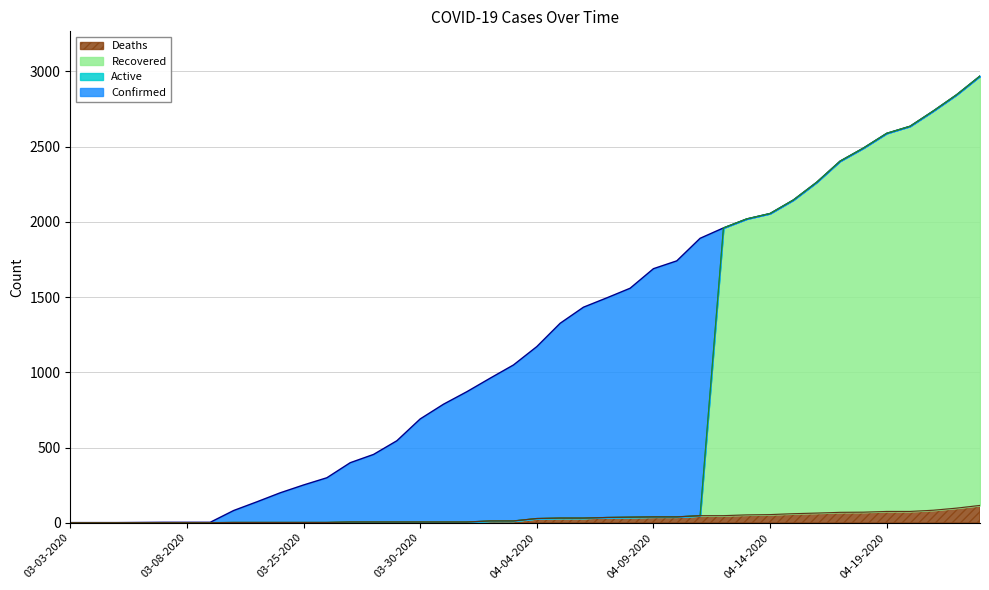

What is the sum of all Confirmed values?

48165